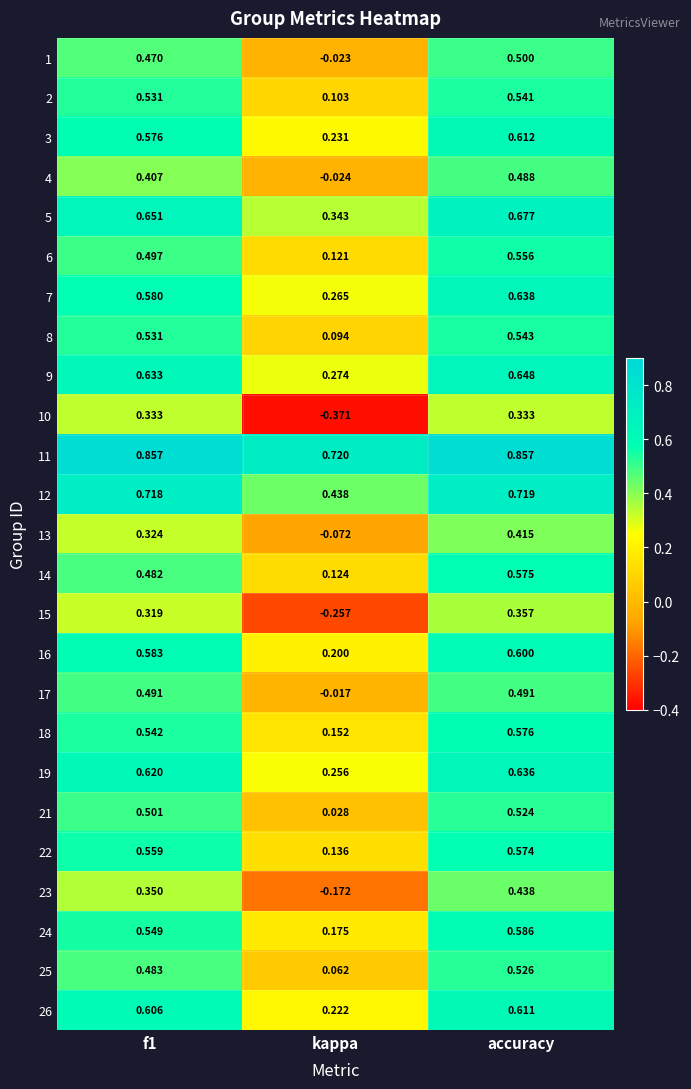

Which category has the lowest value across all series?

kappa